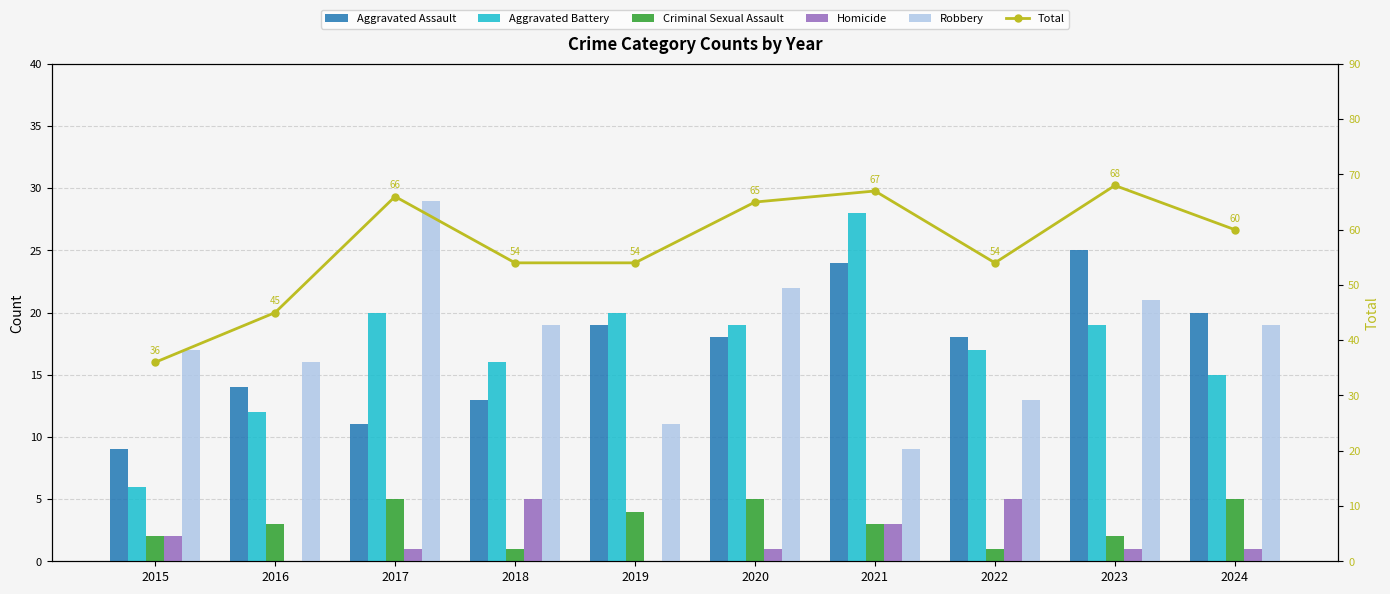

Are the bars horizontal?

No